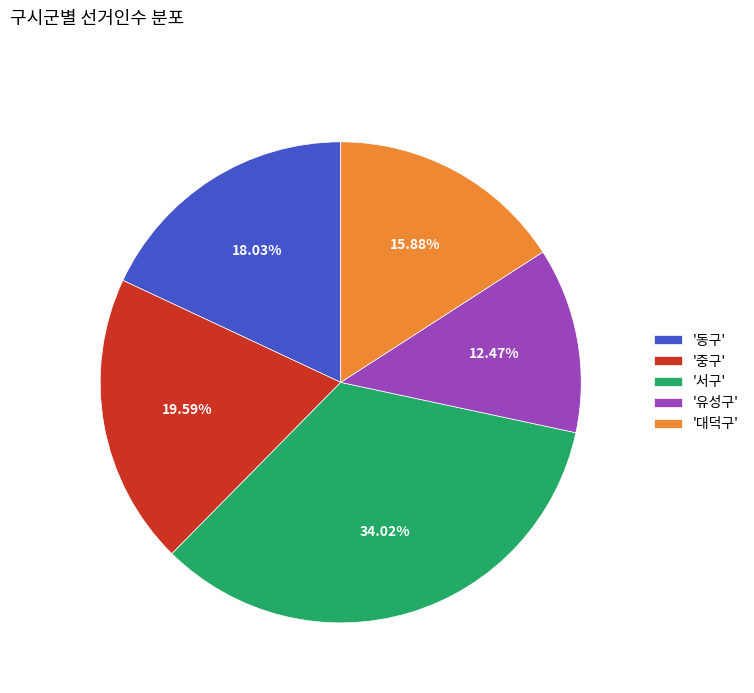

How many segments does this pie chart have?

5